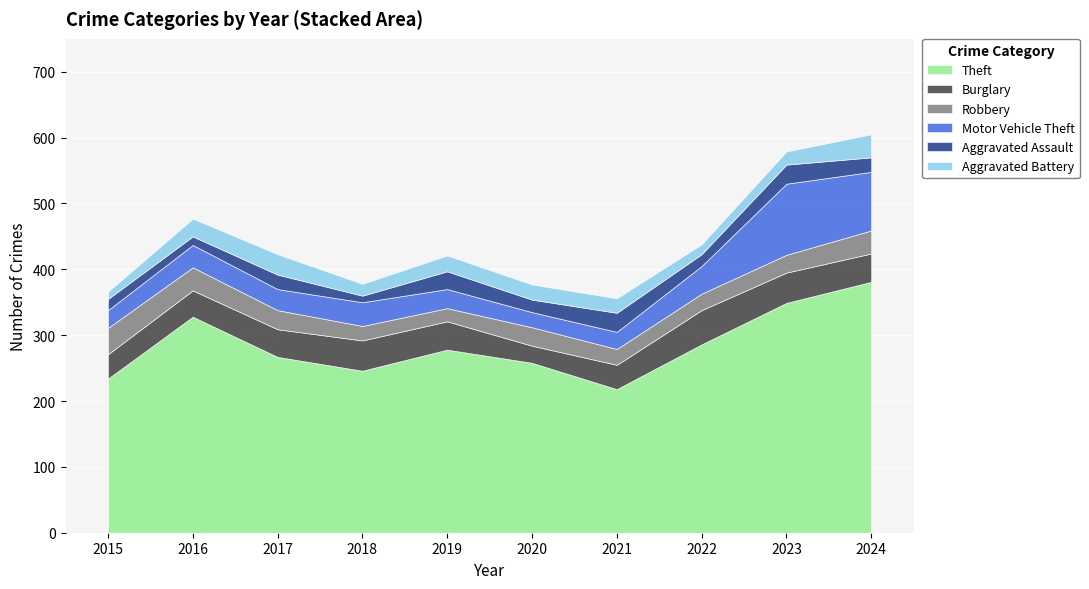

Between 2018 and 2024, which series saw the biggest shift?

Theft